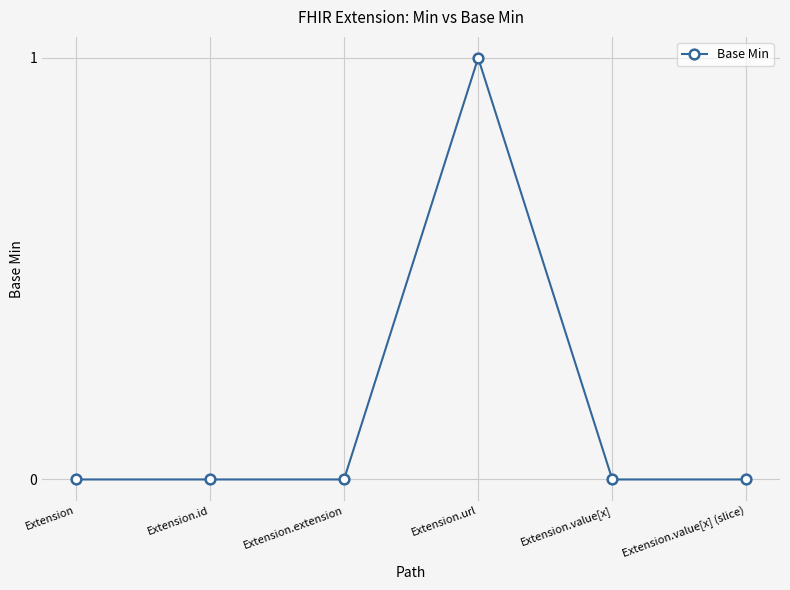

At which category does the chart reach its peak across all series?

Extension.url